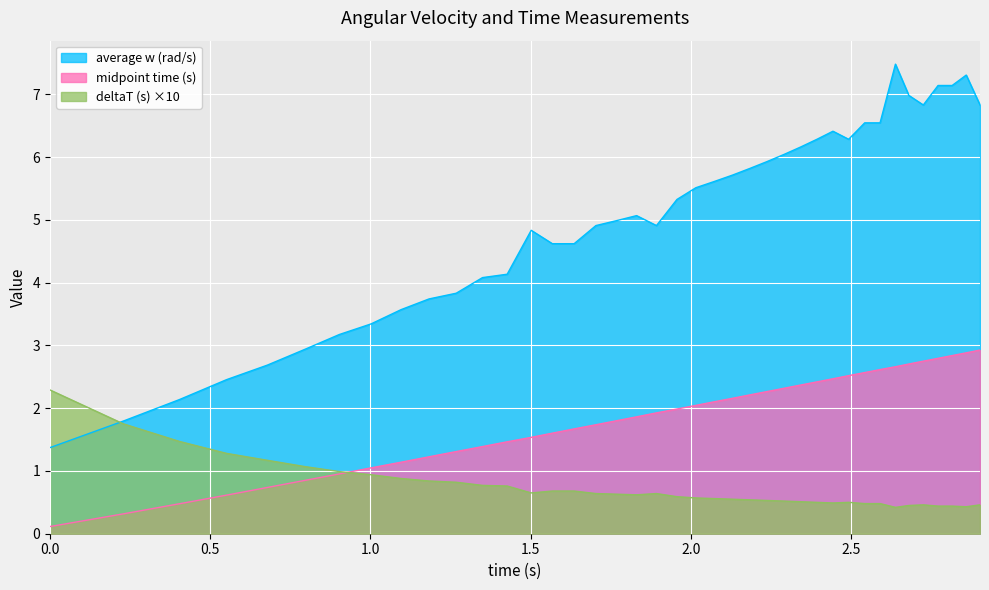

At which label is the value closest to 4?

1.35